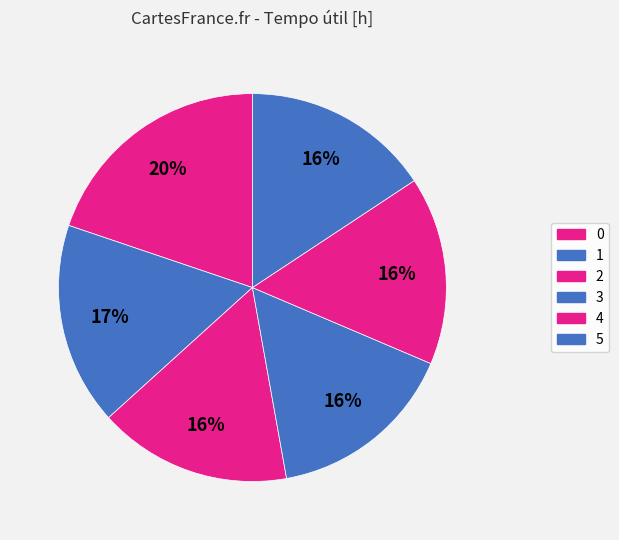

To the nearest percent, what is the difference between the largest and smallest slice percentages?

4%